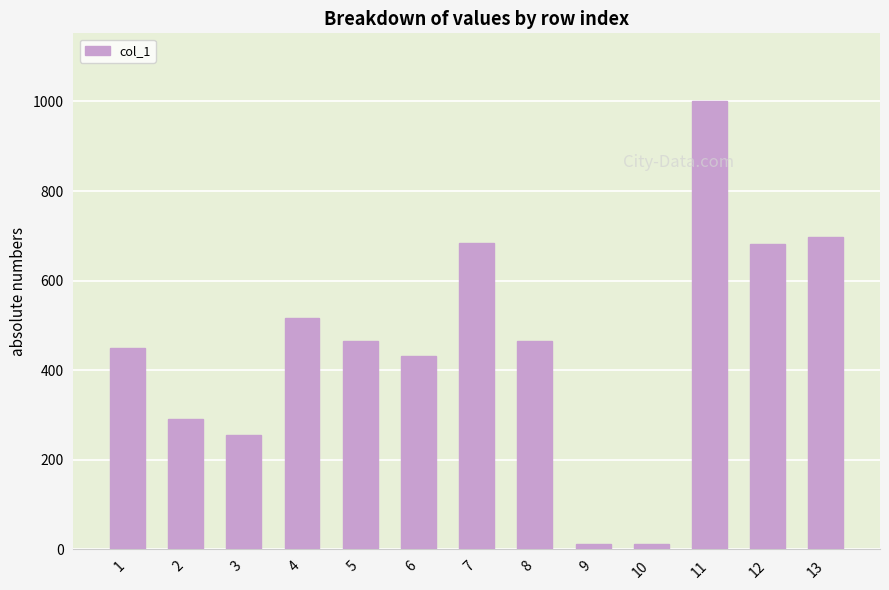

At which label does the data first exceed 464?

4